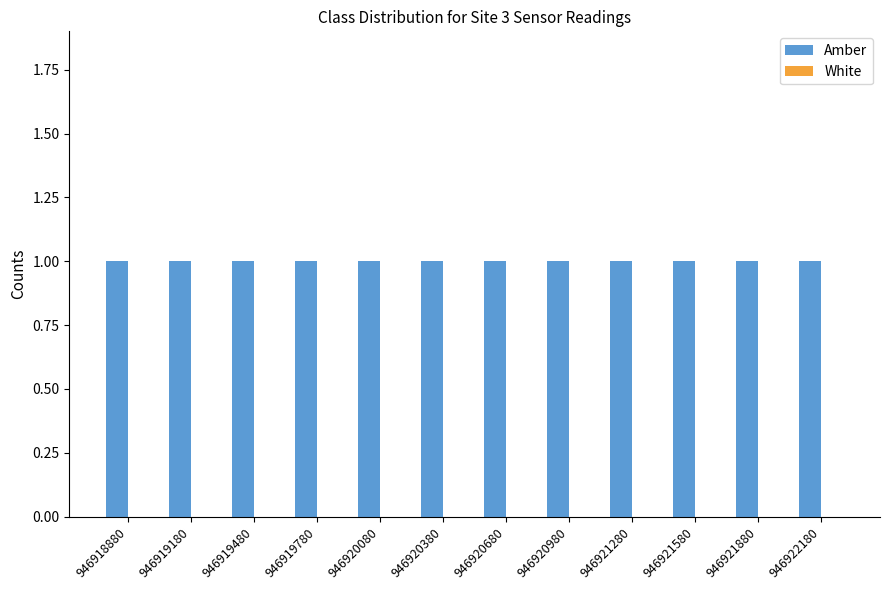

Reading left to right, what are all the values shown in this chart?

Amber: 1	1	1	1	1	1	1	1	1	1	1	1
White: 0	0	0	0	0	0	0	0	0	0	0	0